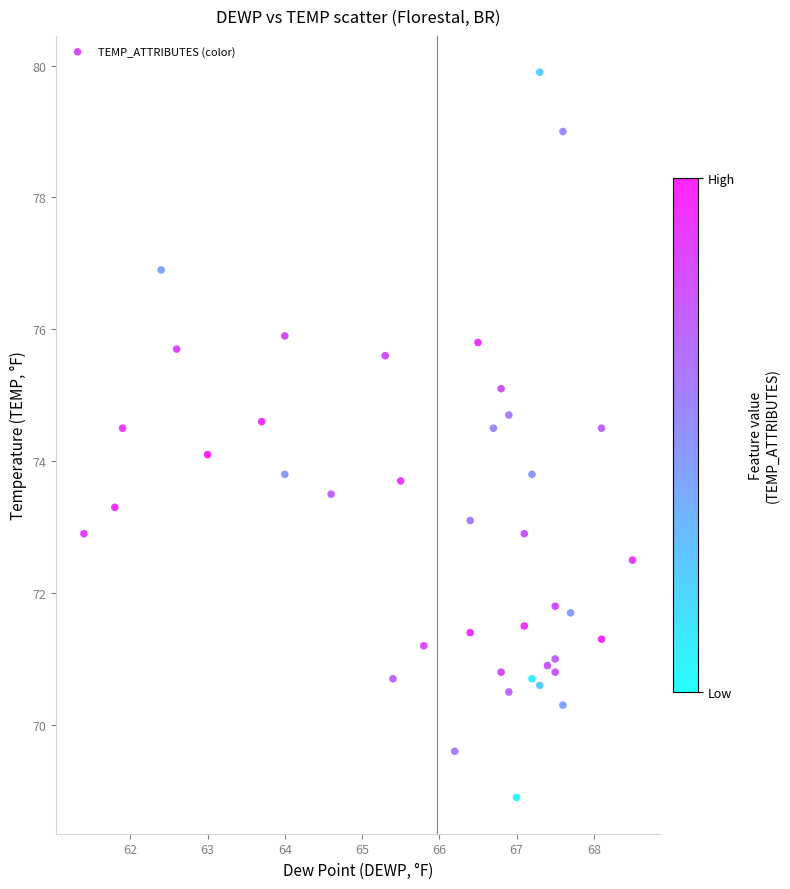

What is the range of Y values (max minus min)?

11.0